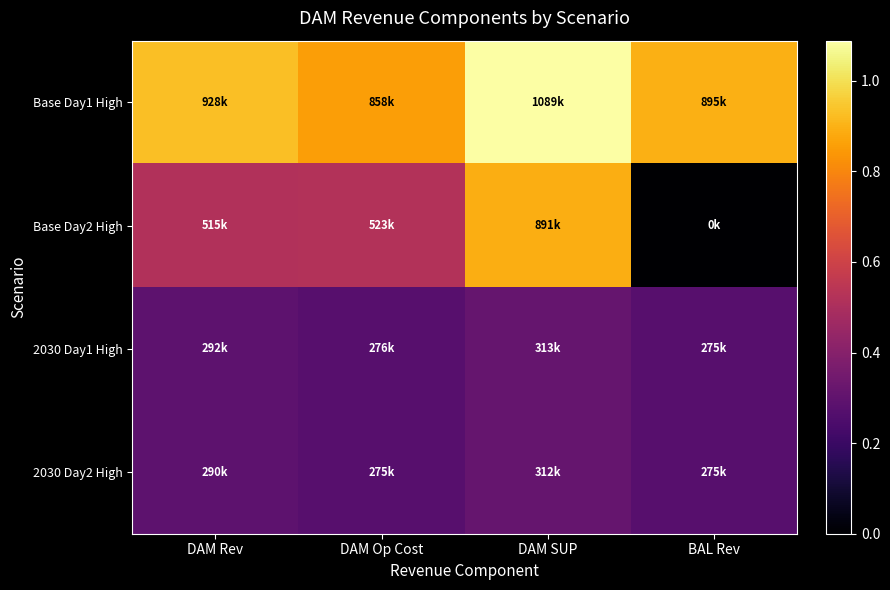

Between DAM Rev and DAM Op Cost, which is larger?

DAM Rev